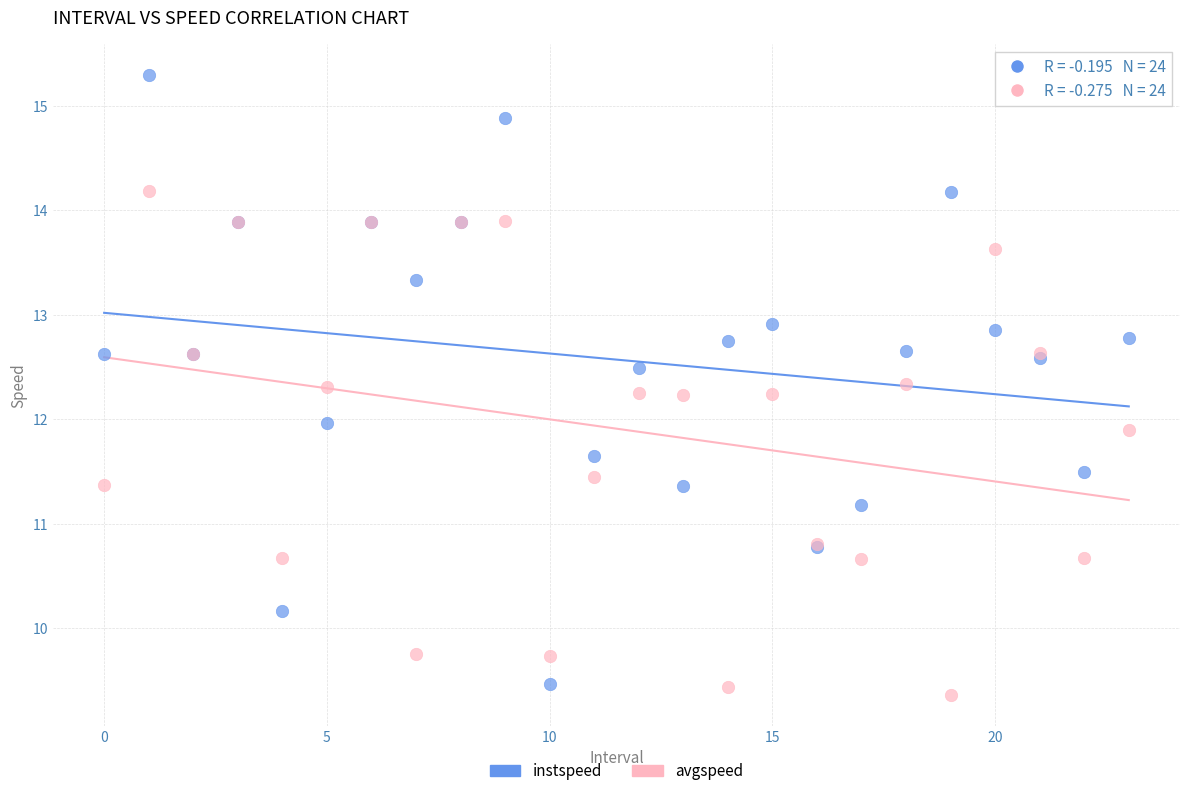

Which series contains the highest Y value?

instspeed